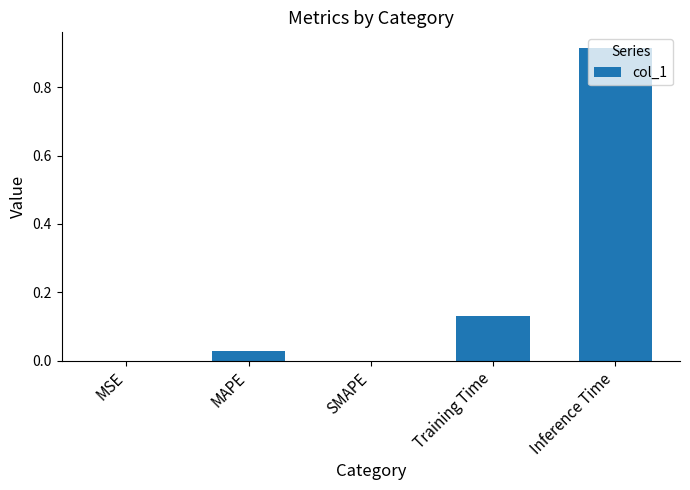

What is the sum of all values?

1.1